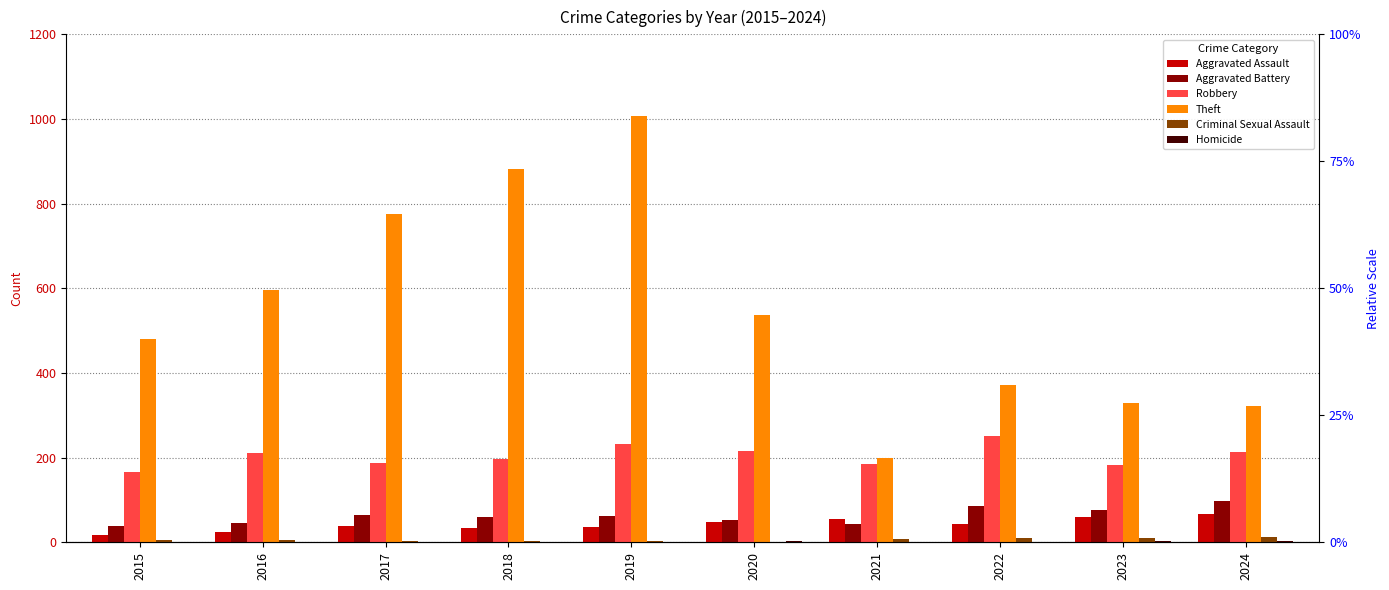

Is it true that Theft equals 258 at 2016?

False